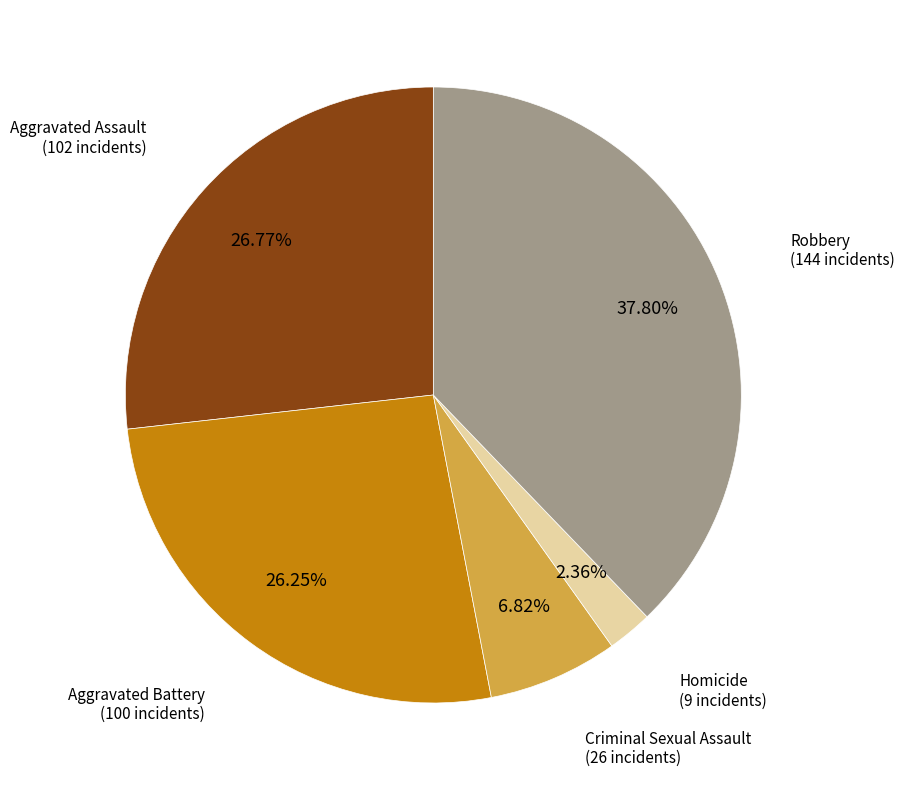

What is the ratio of the value at Aggravated Assault to the value at Aggravated Battery?

1.0